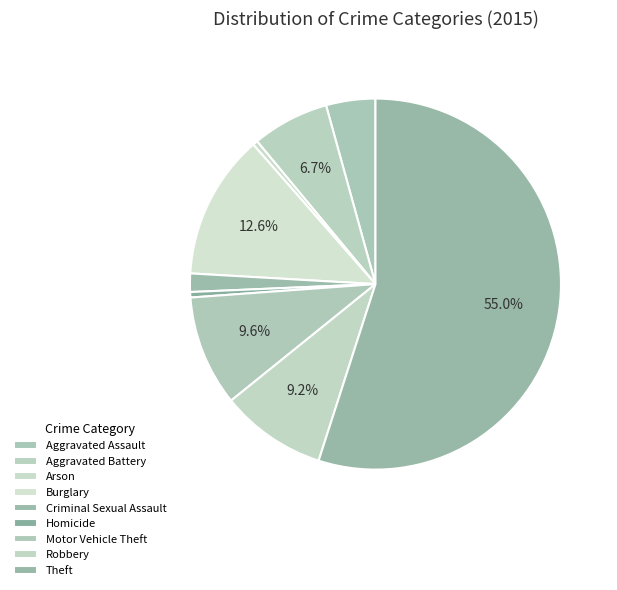

To the nearest percent, what is the difference between the largest and smallest slice percentages?

55%